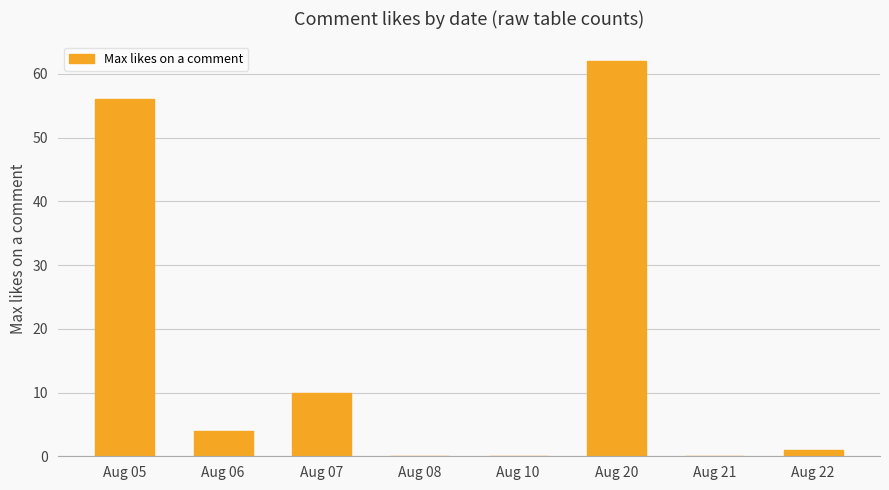

Reading left to right, extract all data points from this chart.

Aug 05=56	Aug 06=4	Aug 07=10	Aug 08=0	Aug 10=0	Aug 20=62	Aug 21=0	Aug 22=1